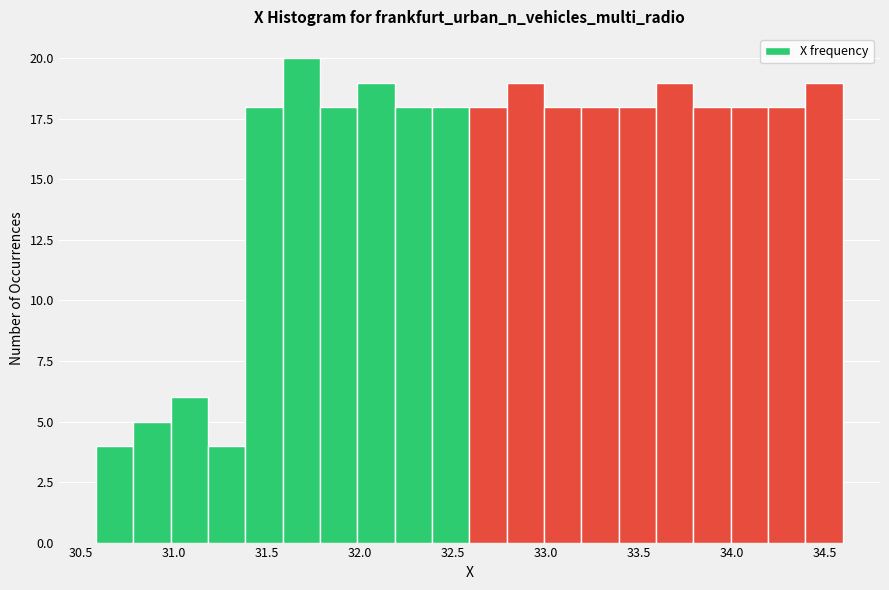

Over which range of the x-axis is the bar tallest?

31.6 to 31.8